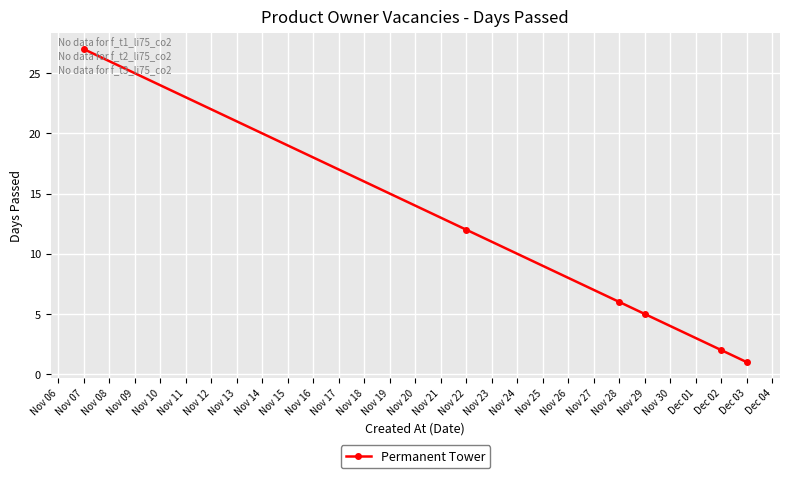

Is it true that the value at Nov 28 is 3?

False